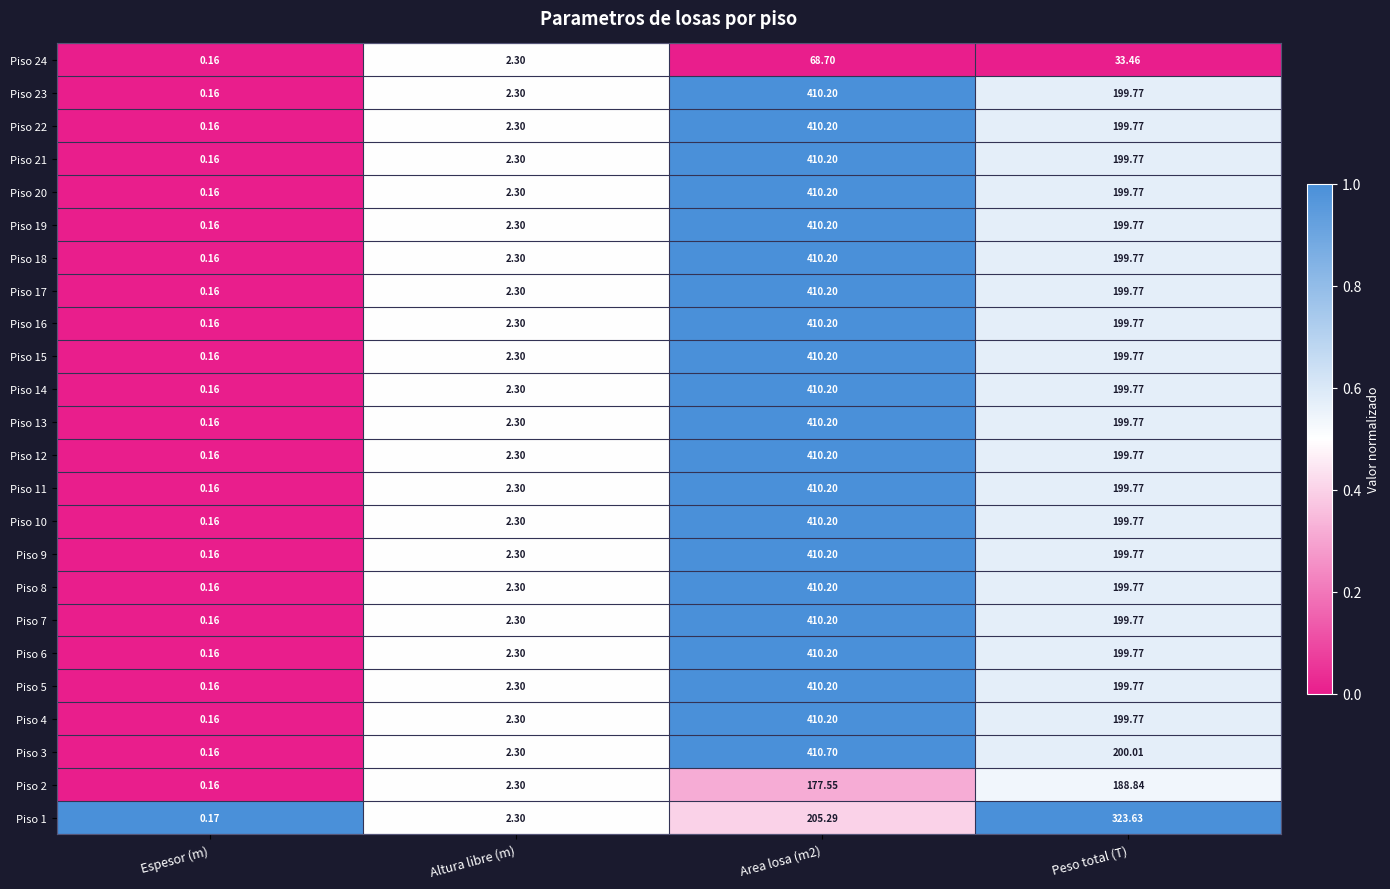

Where is Piso 9 nearest to the value 205?

Peso total (T)